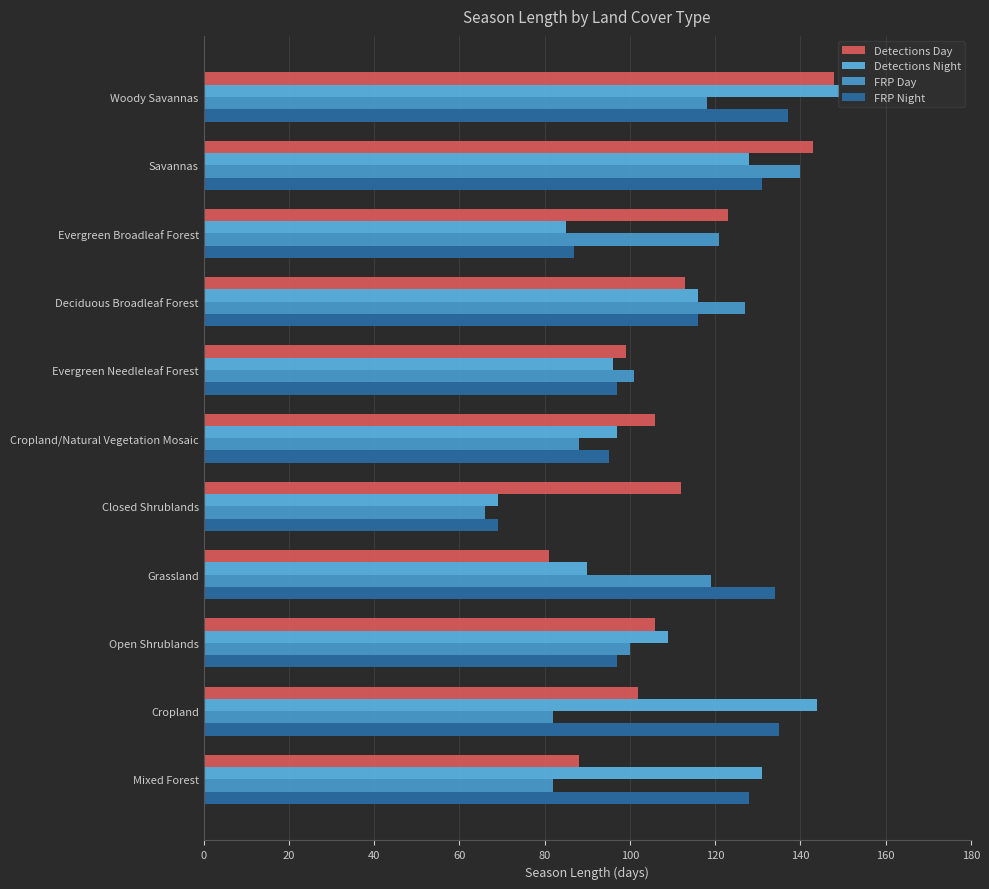

At which label does Detections Day reach its minimum?

Grassland